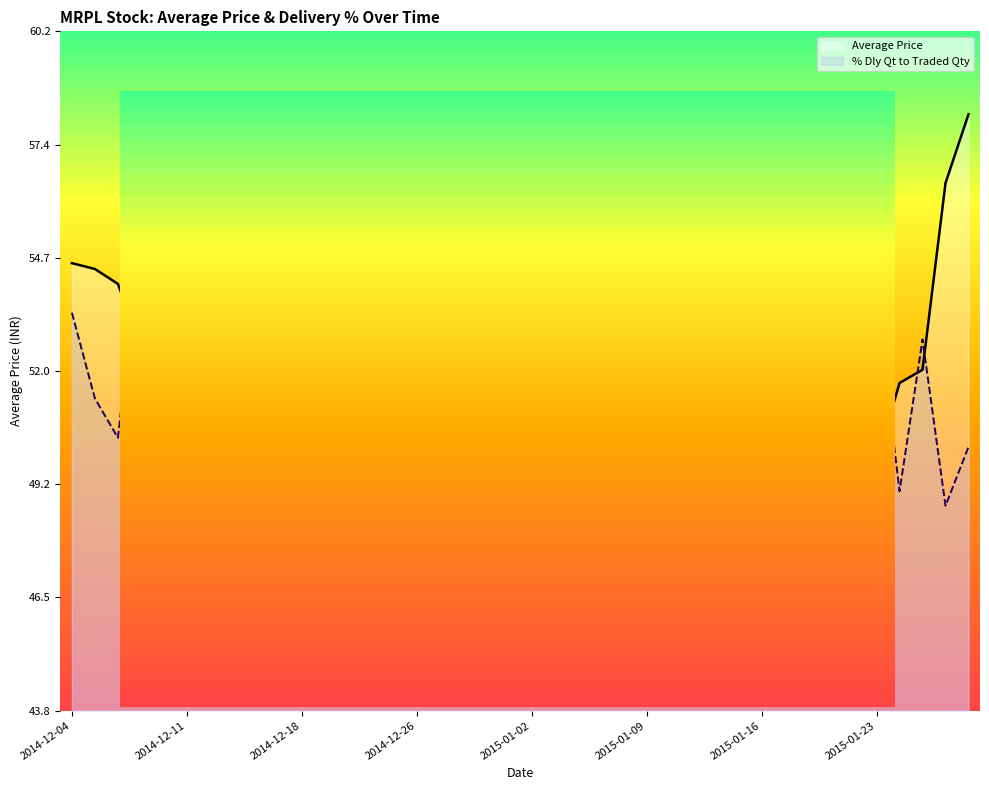

Which category has the highest value in the Average Price series?

2015-01-30